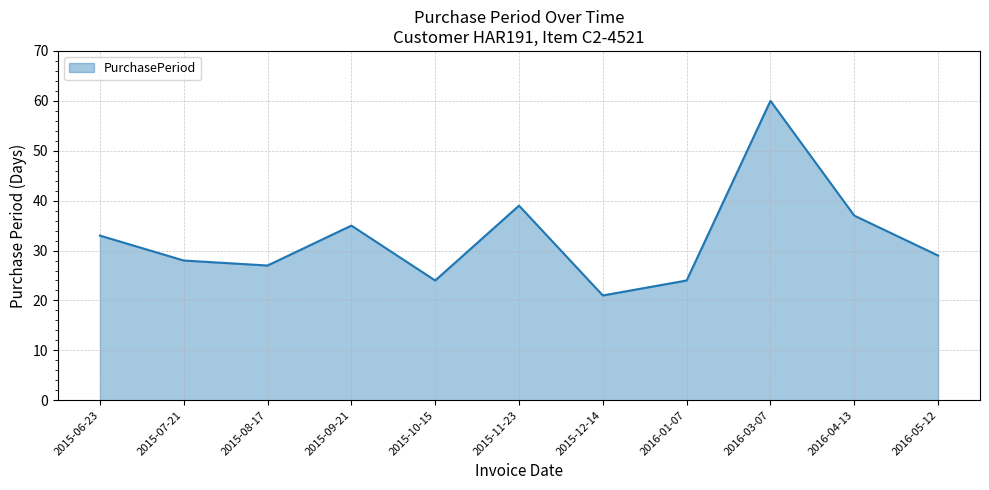

Which has a higher value, 2015-06-23 or 2015-10-15?

2015-06-23